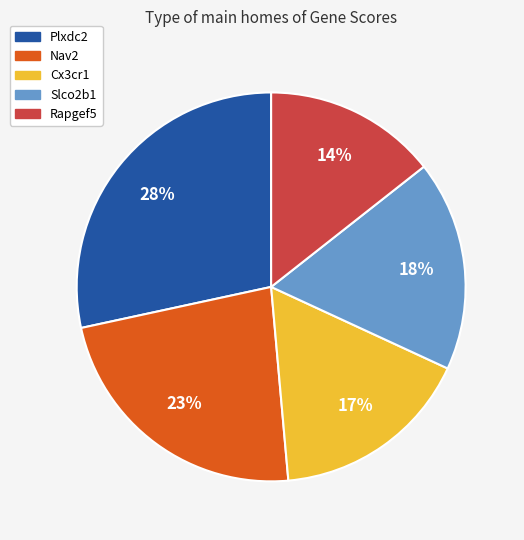

True or false: Rapgef5 accounts for 28% of the total.

False